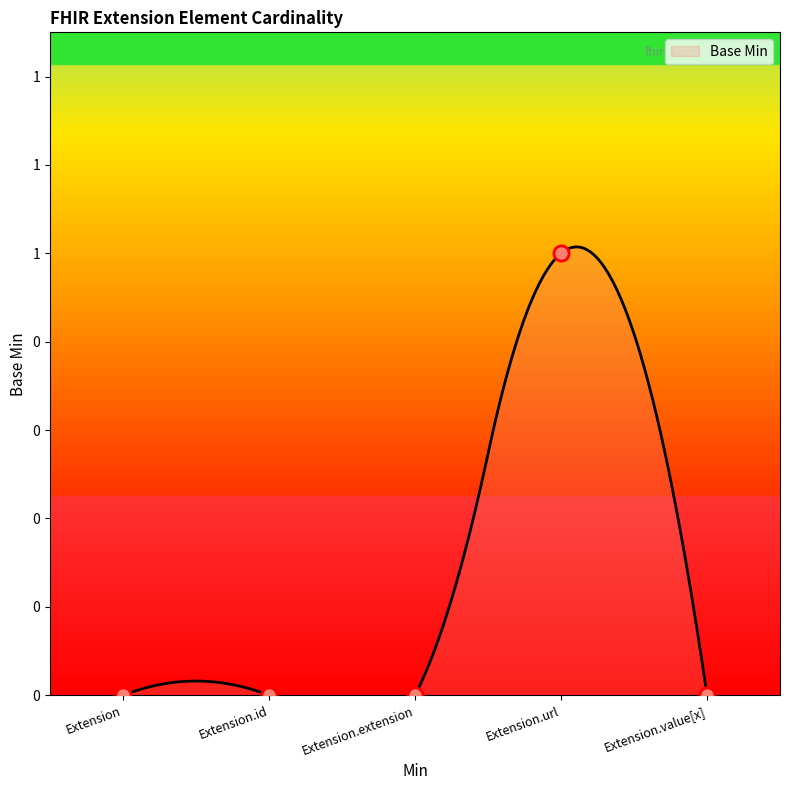

Which has a higher value, Extension.value[x] or Extension.id?

Extension.value[x]